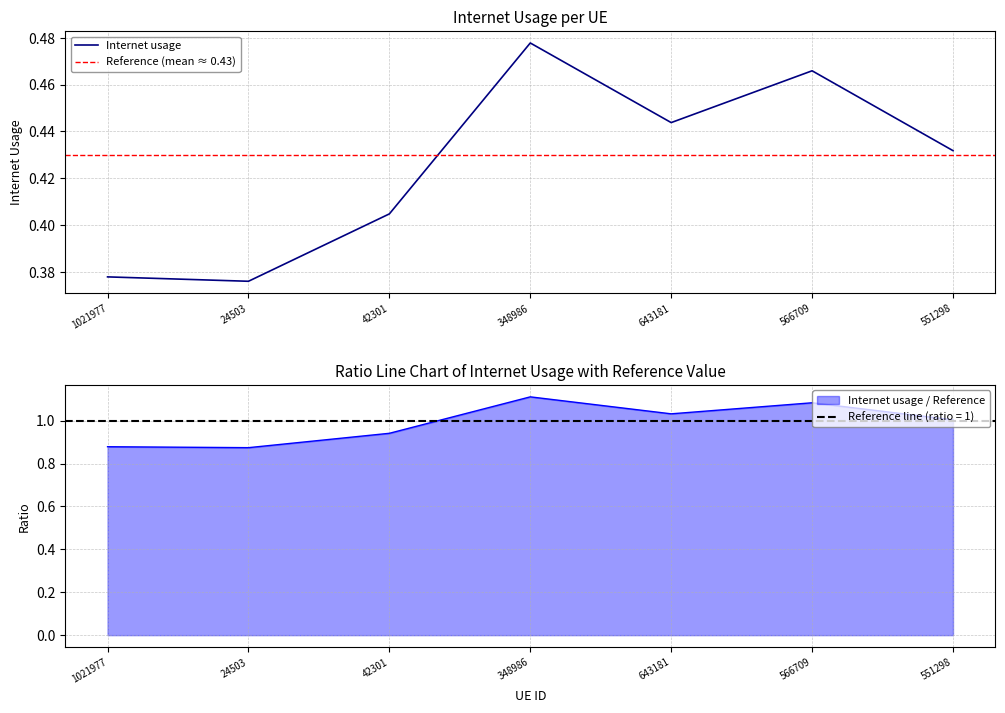

What is the average value?

0.4